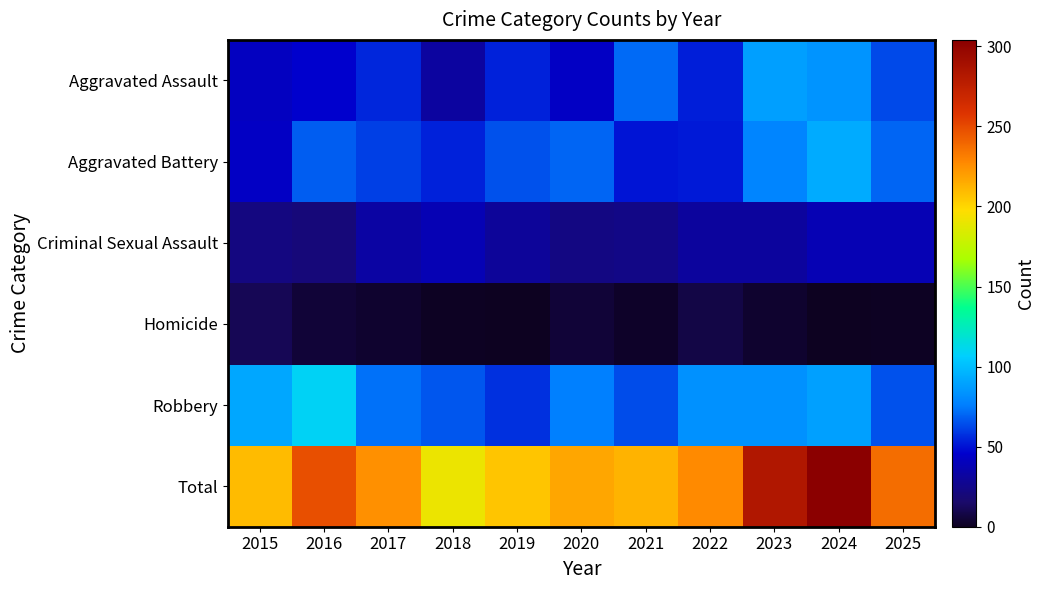

At which category is the sum across all series the highest?

2024